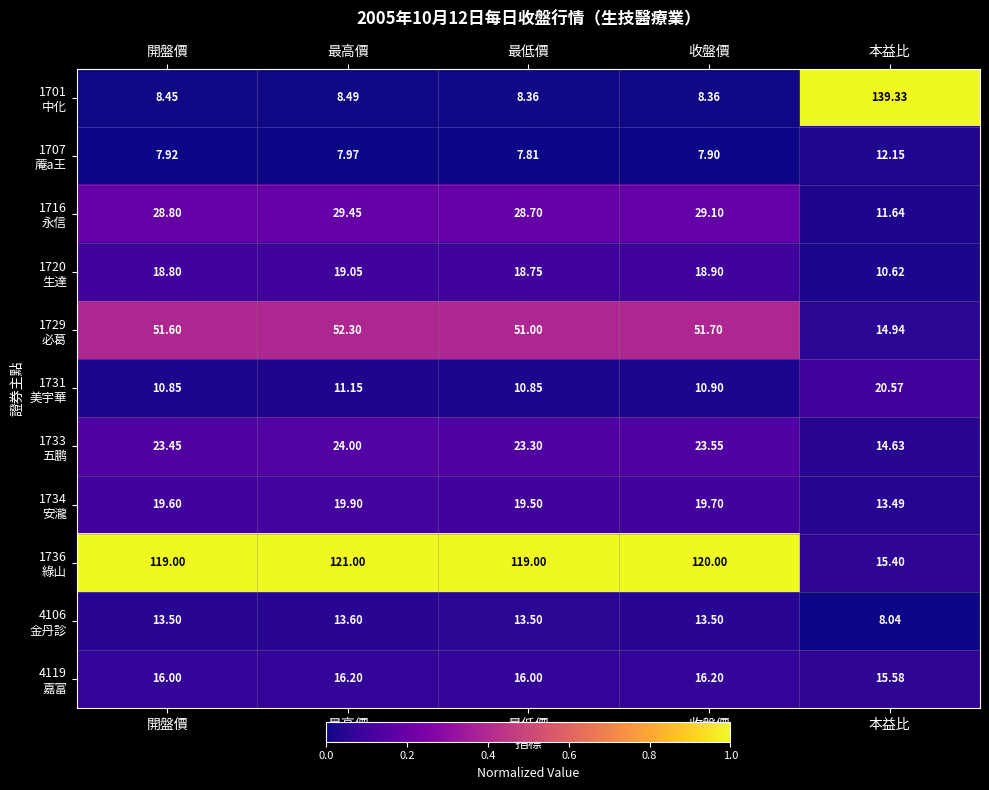

Which label corresponds to the largest value in the chart?

本益比